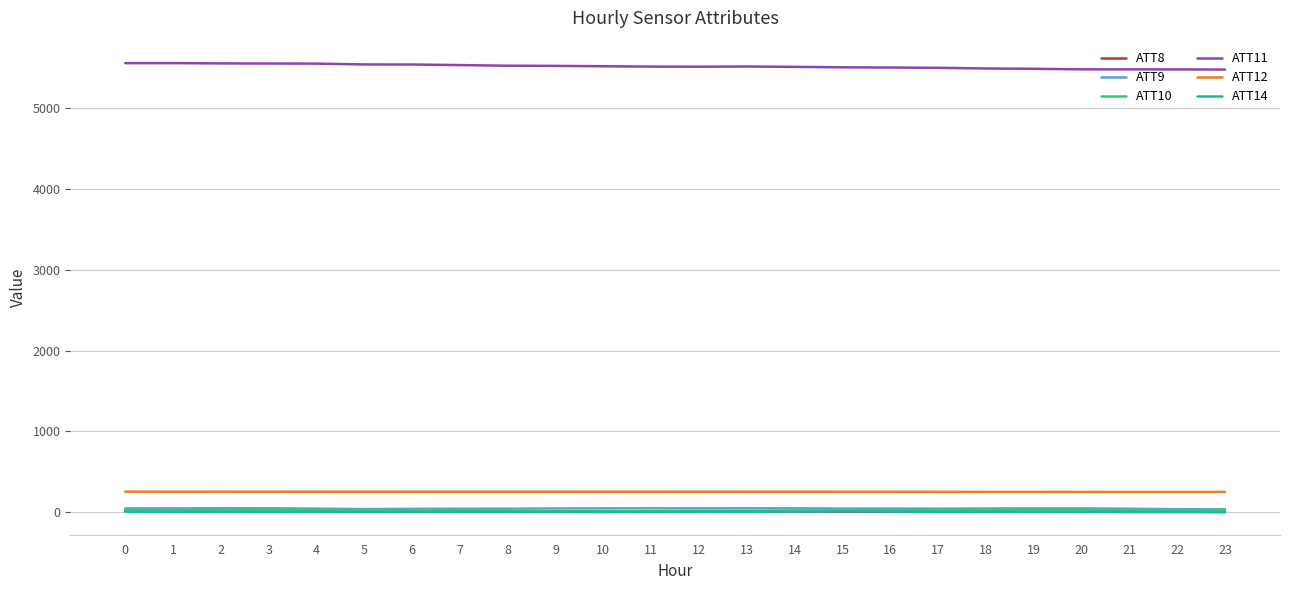

What is the average value of the ATT8 series?

7.6